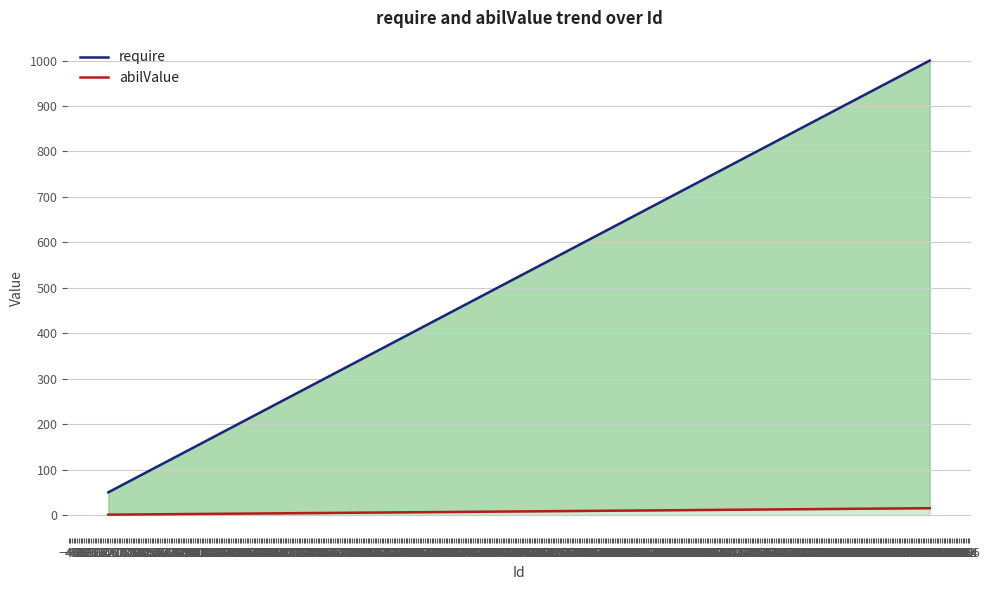

What is the minimum value for abilValue?

0.8